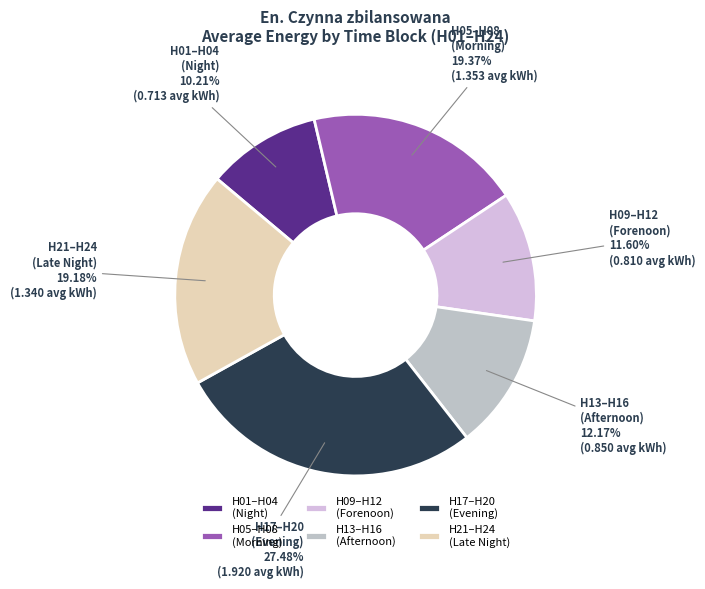

What is the ratio of the value at H21–H24 (Late Night) to the value at H13–H16 (Afternoon)?

1.6